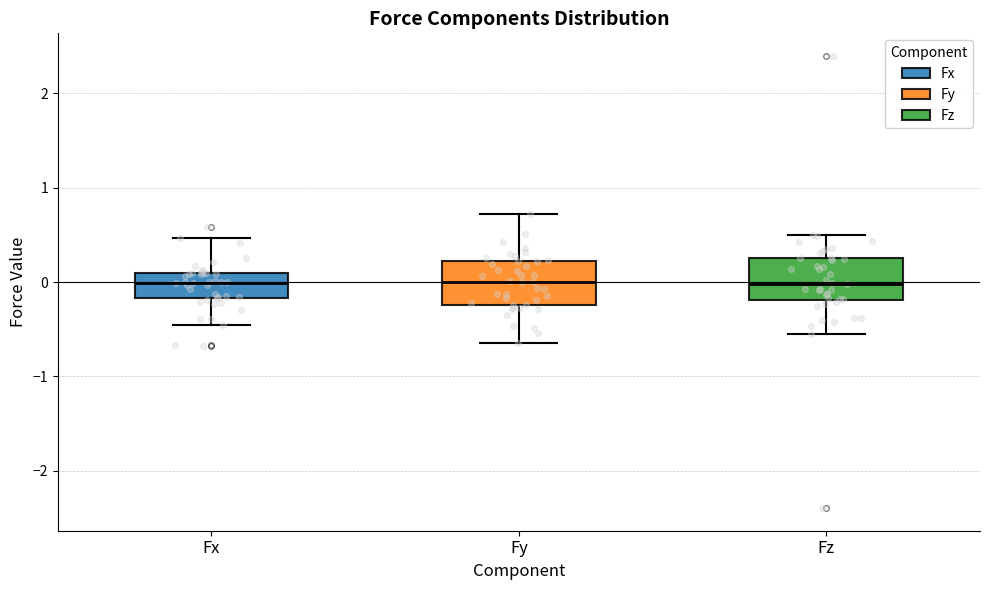

Reading left to right, transcribe this box plot: for each box, give where its median line is, the range the box spans, and where its two whiskers end, as read against the y-axis. The values are not printed on the chart, so give them approximately, as read against the axis.

Fx: median 0.0, box -0.2 to 0.1, whiskers -0.5 to 0.5
Fy: median 0.0, box -0.2 to 0.2, whiskers -0.6 to 0.7
Fz: median 0.0, box -0.2 to 0.3, whiskers -0.5 to 0.5